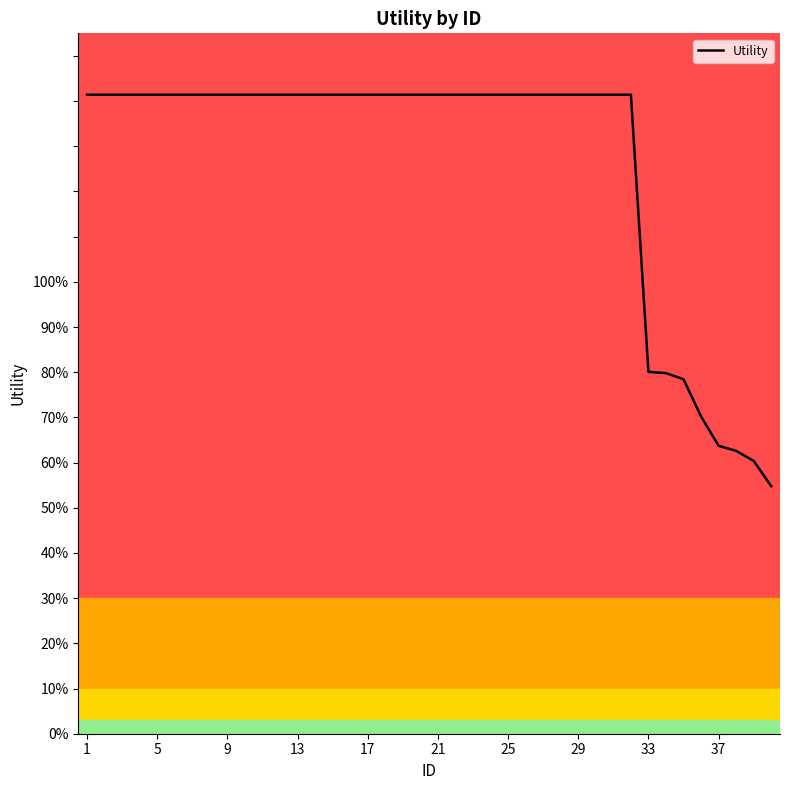

Reading left to right, list all the values displayed in this chart.

1.4	1.4	1.4	1.4	1.4	1.4	1.4	1.4	1.4	1.4	1.4	1.4	1.4	1.4	1.4	1.4	1.4	1.4	1.4	1.4	1.4	1.4	1.4	1.4	1.4	1.4	1.4	1.4	1.4	1.4	1.4	1.4	0.8	0.8	0.8	0.7	0.6	0.6	0.6	0.5